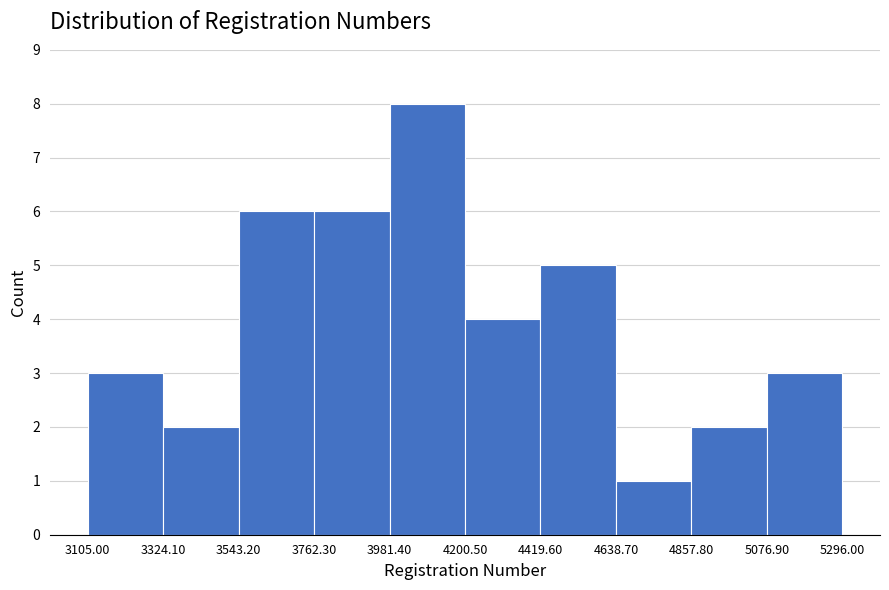

Reading left to right, list every bar in this chart as the range it spans on the x-axis followed by its height. The values are not printed on the chart, so give them approximately, as read against the axis.

3105.00 to 3324.10: 3
3324.10 to 3543.20: 2
3543.20 to 3762.30: 6
3762.30 to 3981.40: 6
3981.40 to 4200.50: 8
4200.50 to 4419.60: 4
4419.60 to 4638.70: 5
4638.70 to 4857.80: 1
4857.80 to 5076.90: 2
5076.90 to 5296.00: 3